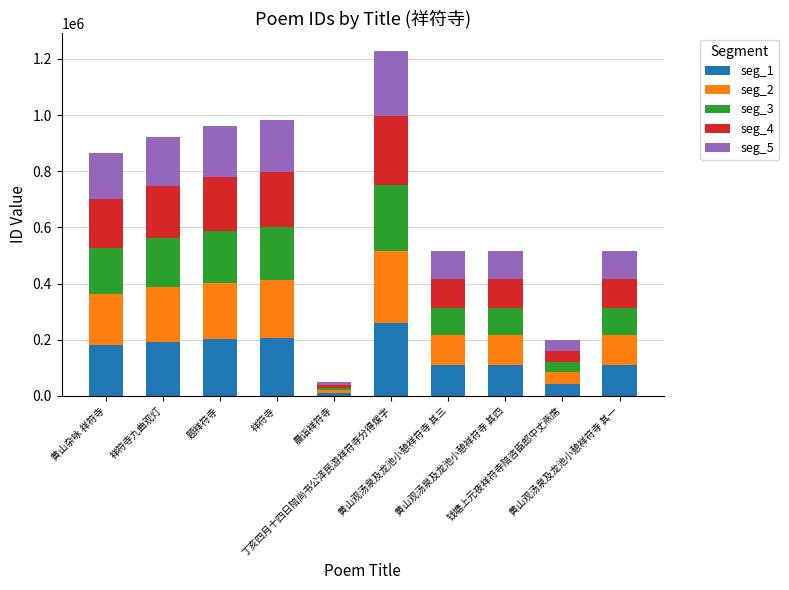

Which series changed the most between 祥符寺九曲观灯 and 晨诣祥符寺?

seg_1